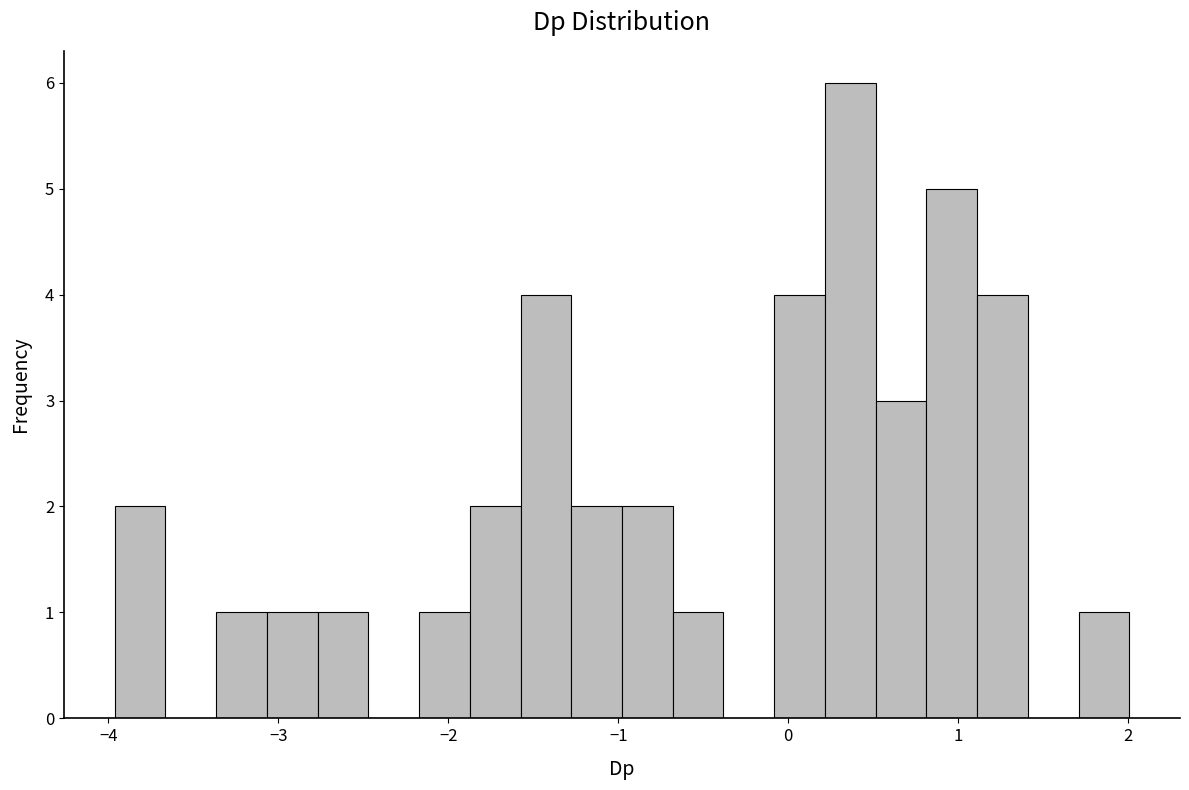

Around what value on the x-axis is the tallest bar? Give the approximate position of its centre, as read against the axis.

0.4